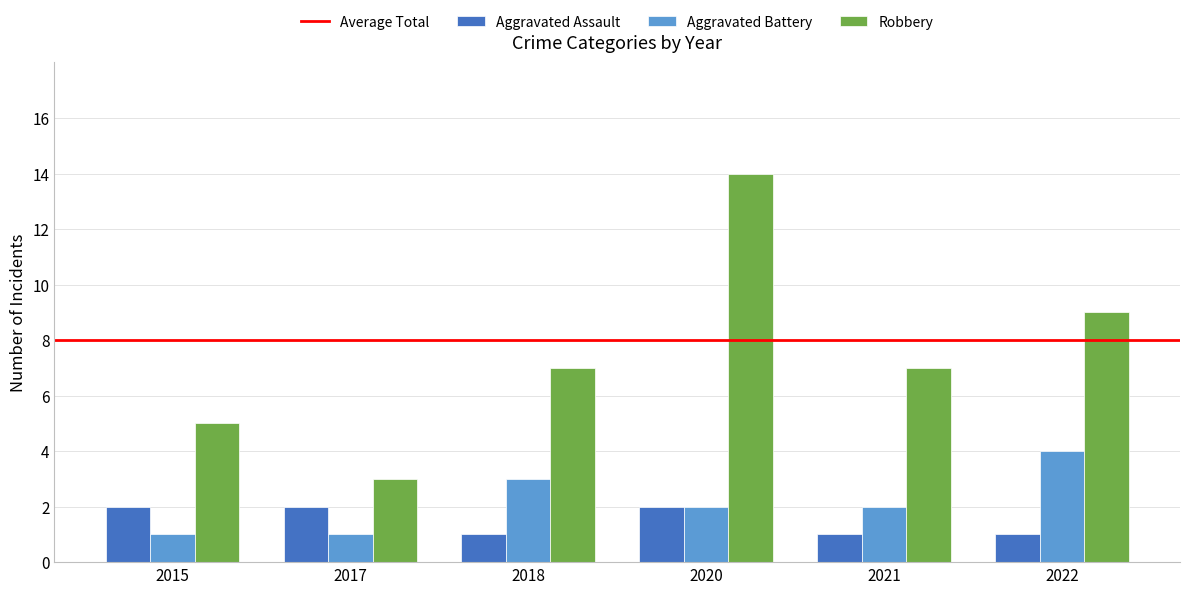

Which series has the largest range (max minus min)?

Robbery